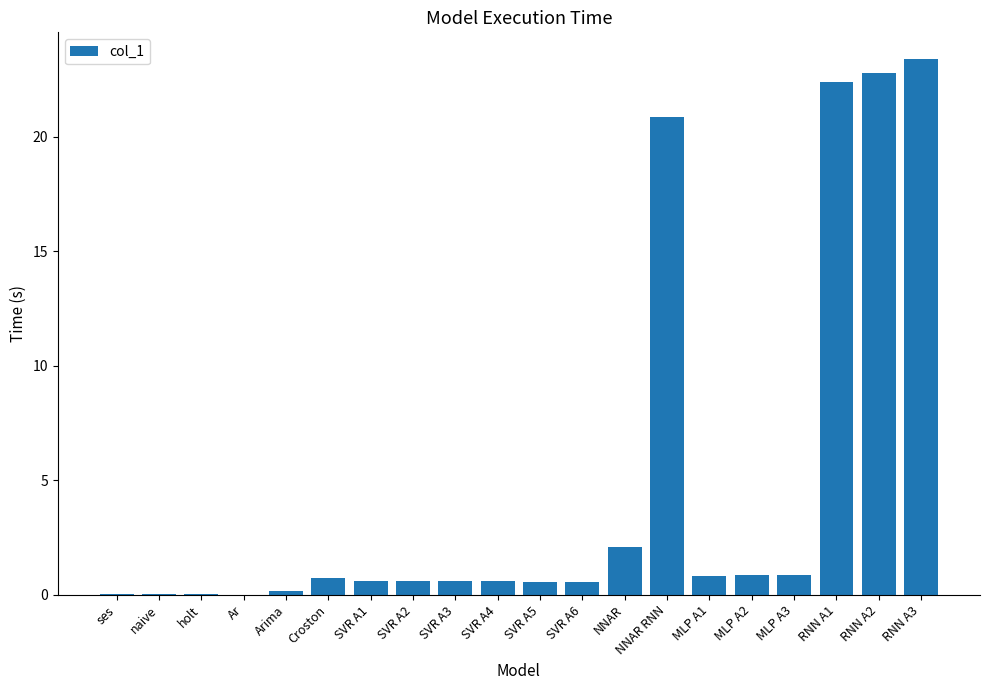

The value at RNN A2 is 13.6. True or false?

False